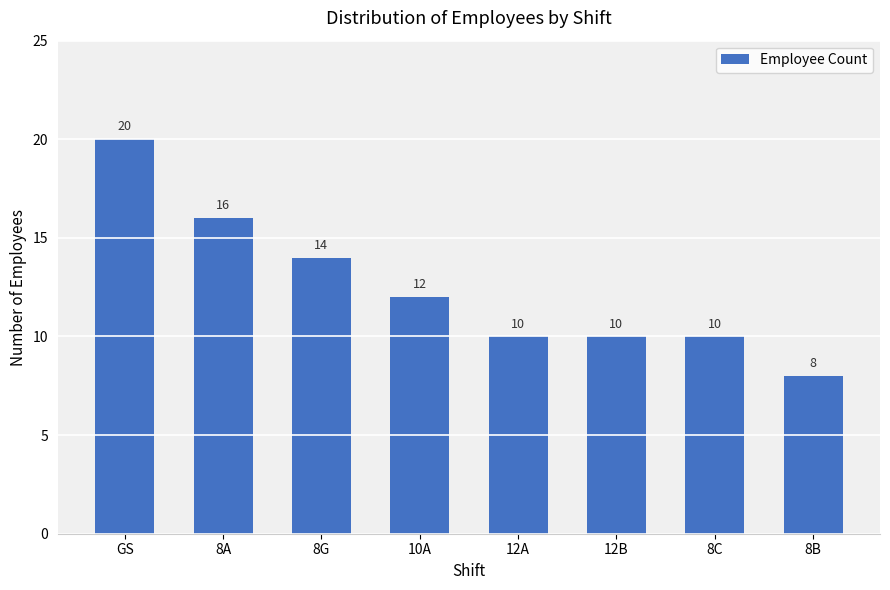

Where does the data first go above 12?

GS